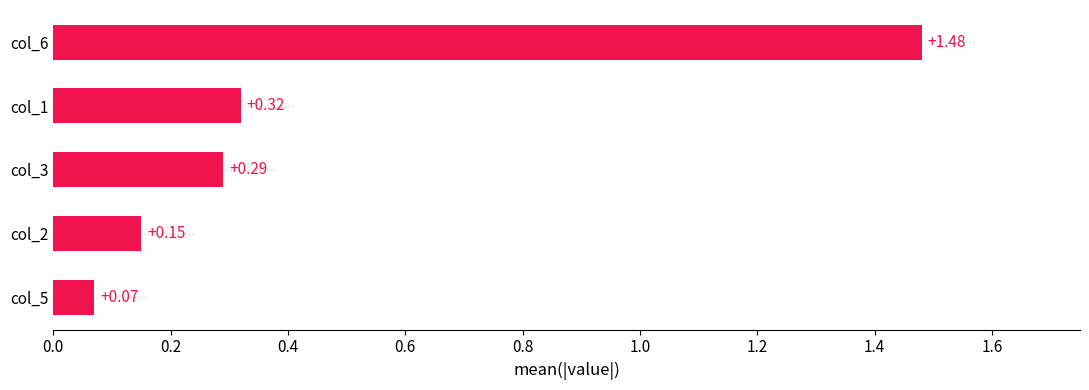

Rank the categories by value from lowest to highest.

col_5, col_2, col_3, col_1, col_6